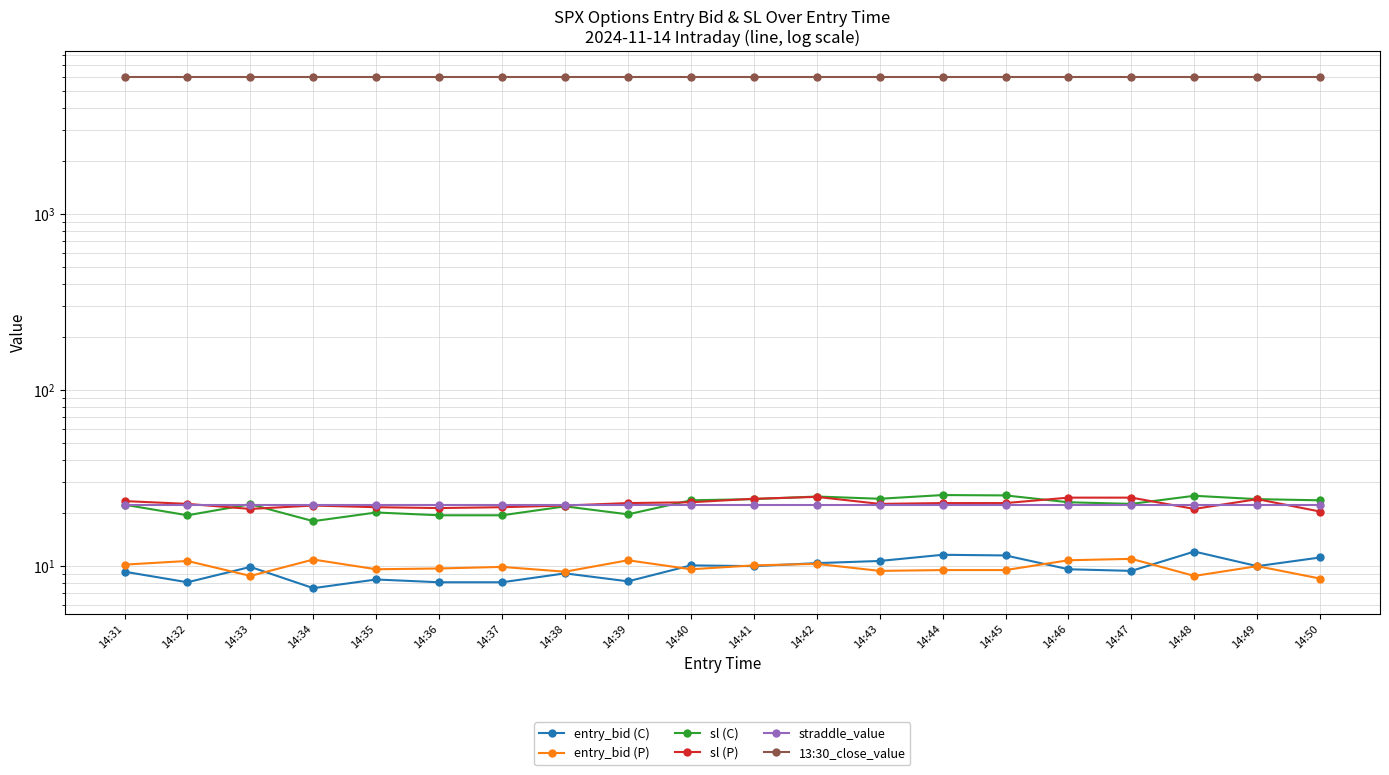

Is the value of 13:30_close_value at 14:35 greater than the value of sl (C) at 14:34?

Yes